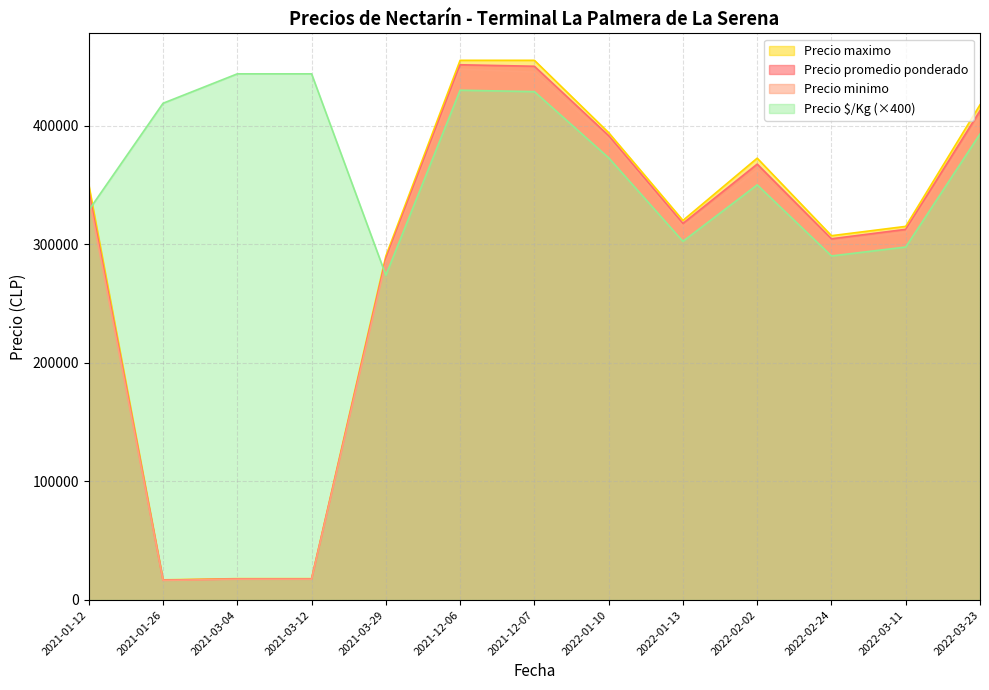

Where is Precio maximo nearest to the value 236000?

2021-03-29